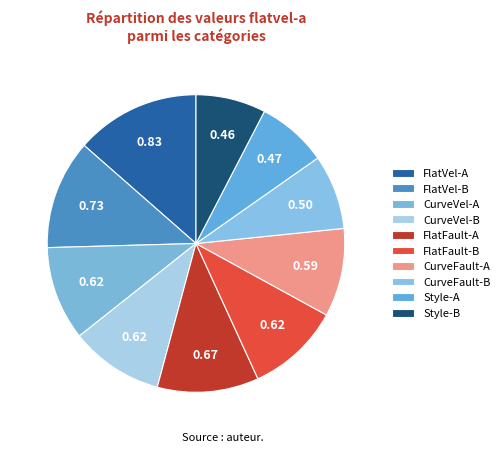

How many slices are in this pie chart?

10